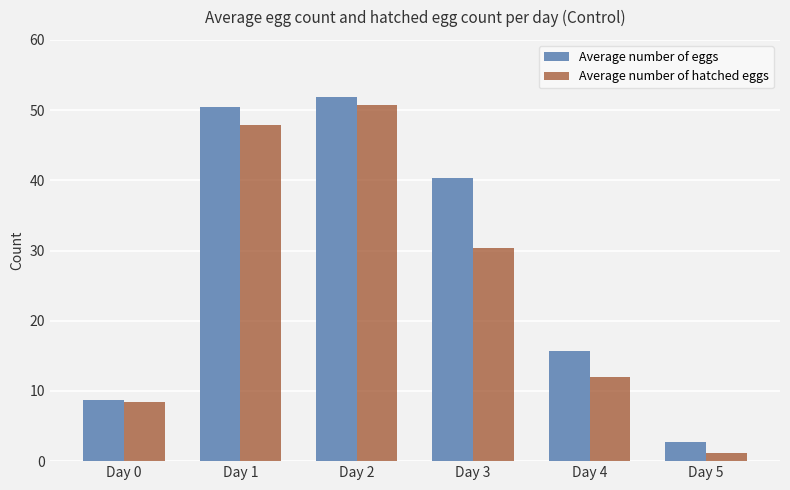

How many data points in Average number of eggs are less than 40?

3